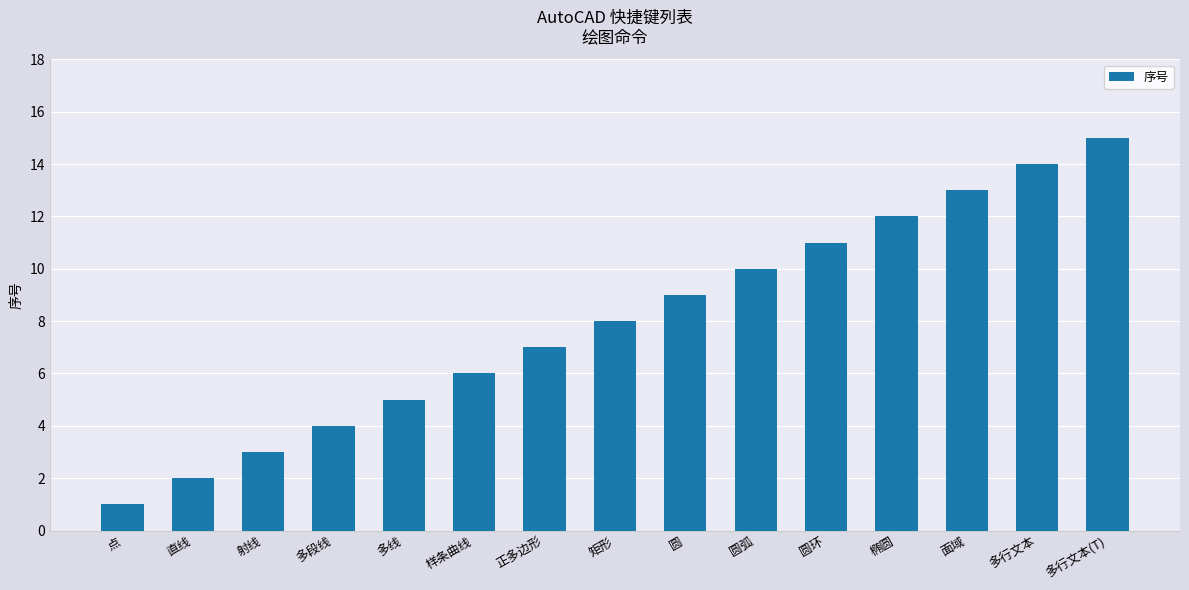

List the labels in order of value, smallest first.

点, 直线, 射线, 多段线, 多线, 样条曲线, 正多边形, 矩形, 圆, 圆弧, 圆环, 椭圆, 面域, 多行文本, 多行文本(T)